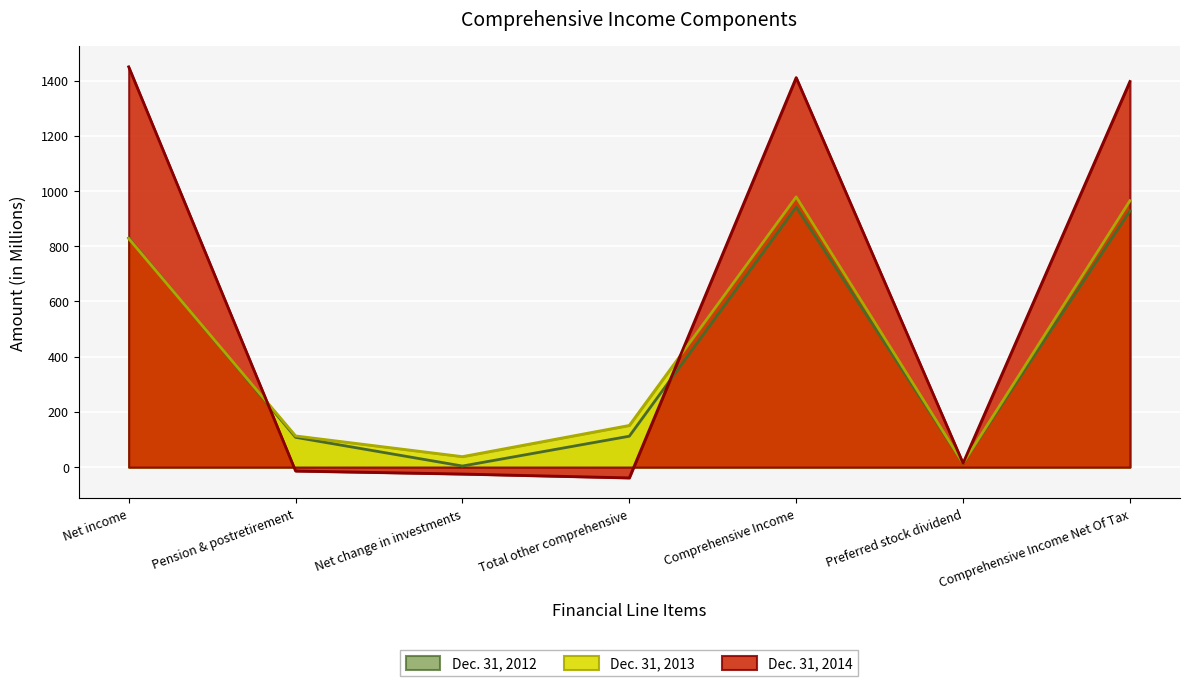

What position from the right is Preferred stock dividend?

2